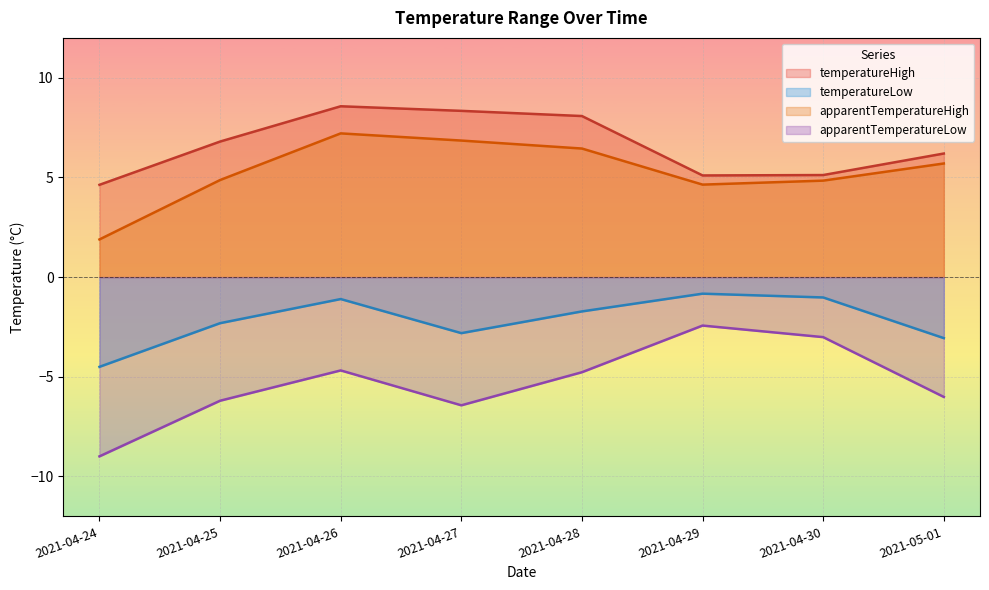

Which label corresponds to the largest value in the chart?

2021-04-26